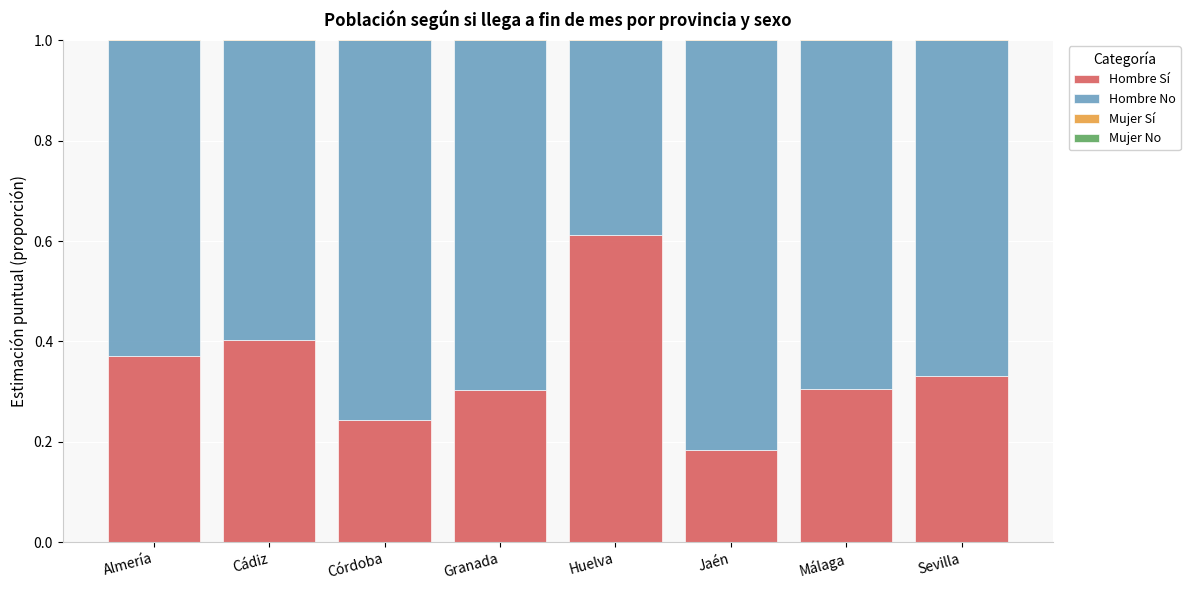

At how many categories does at least one series exceed 0?

8